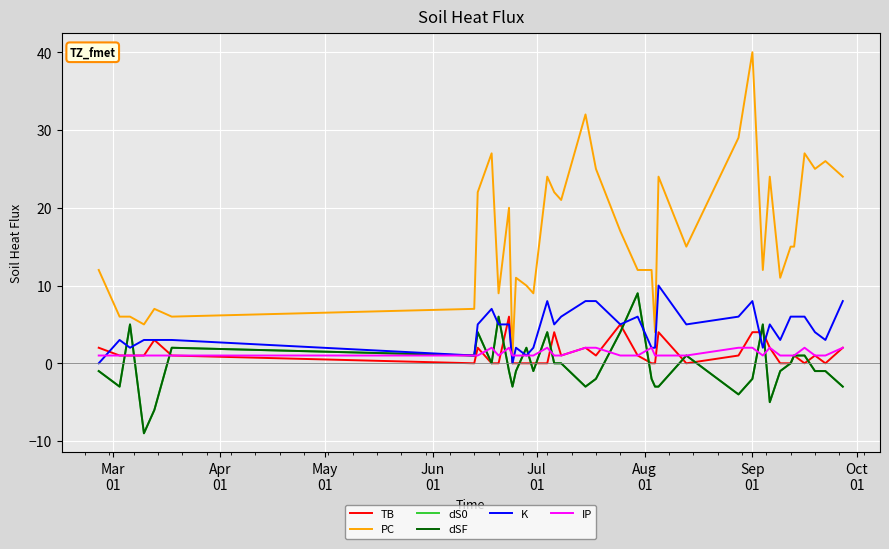

What is the value of the TB point at the 17th from the left?

4